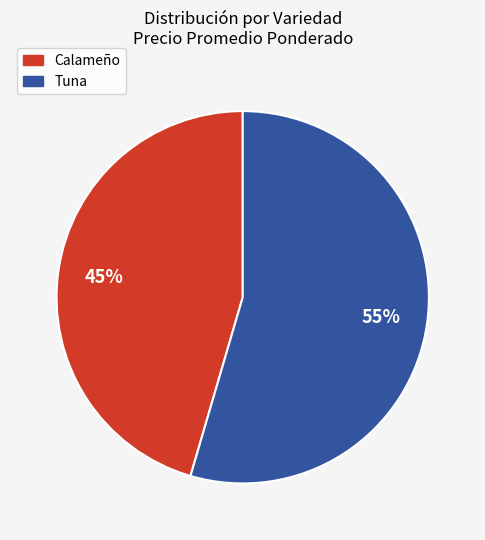

To the nearest percent, what is the average slice percentage?

50%